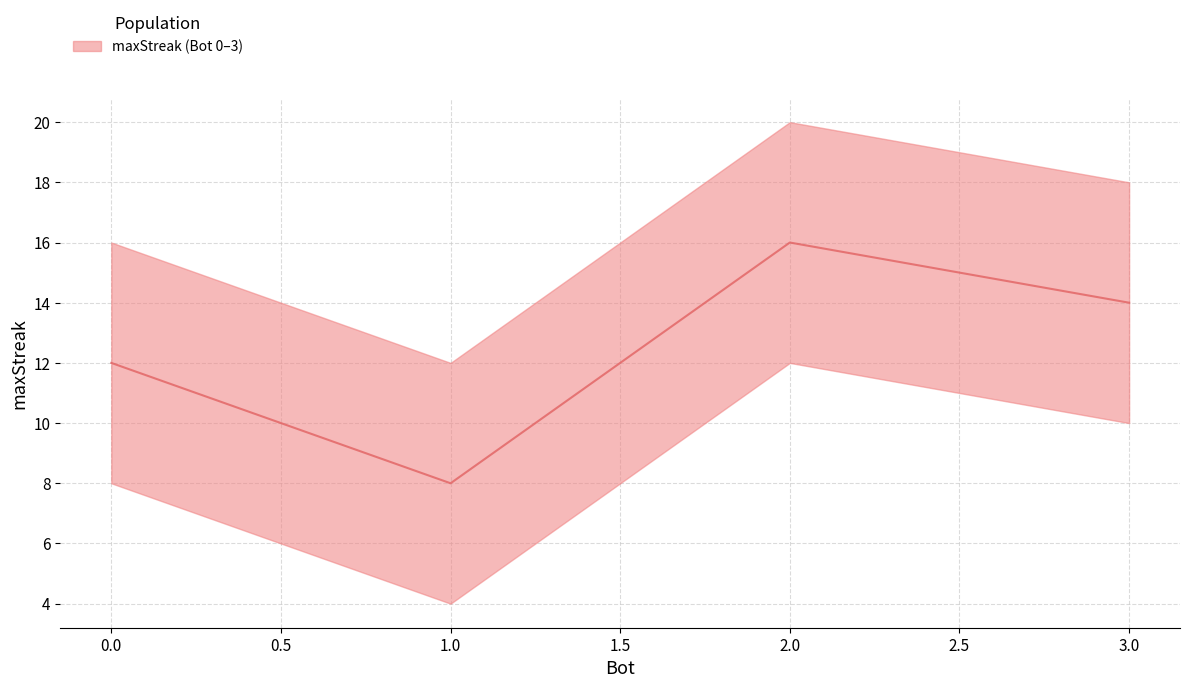

Count the number of values greater than 14.

1